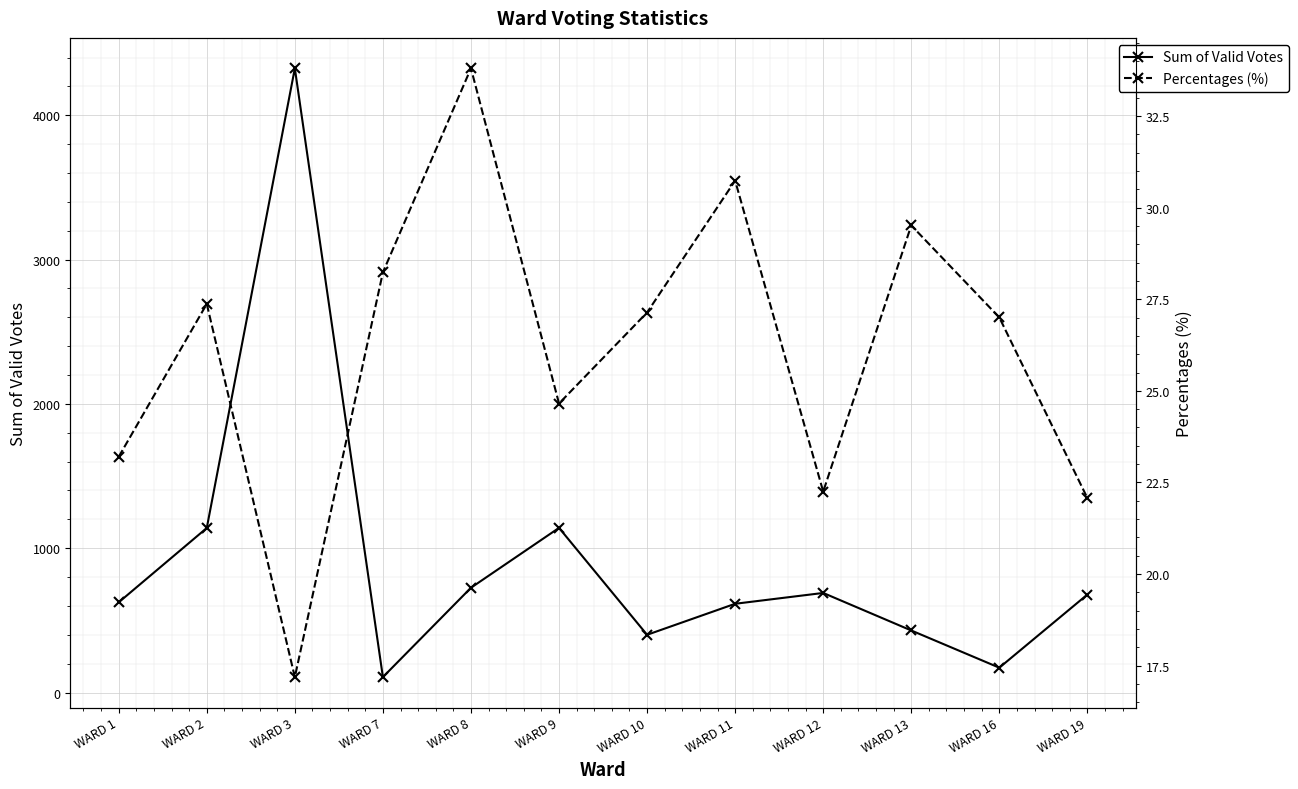

At which category does Percentages (%) reach its first local valley?

WARD 3